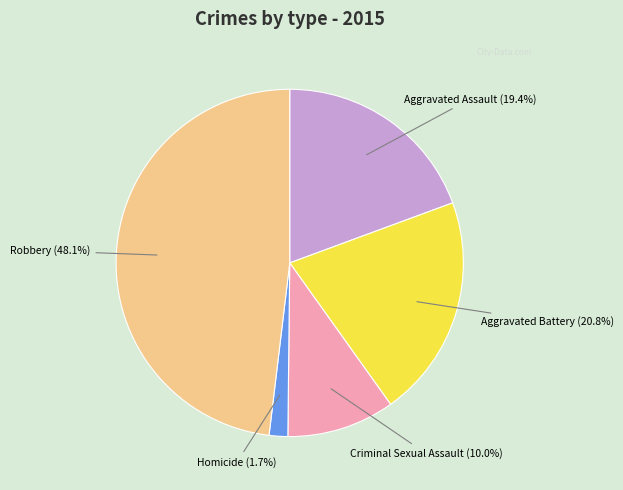

How many slices are in this pie chart?

5